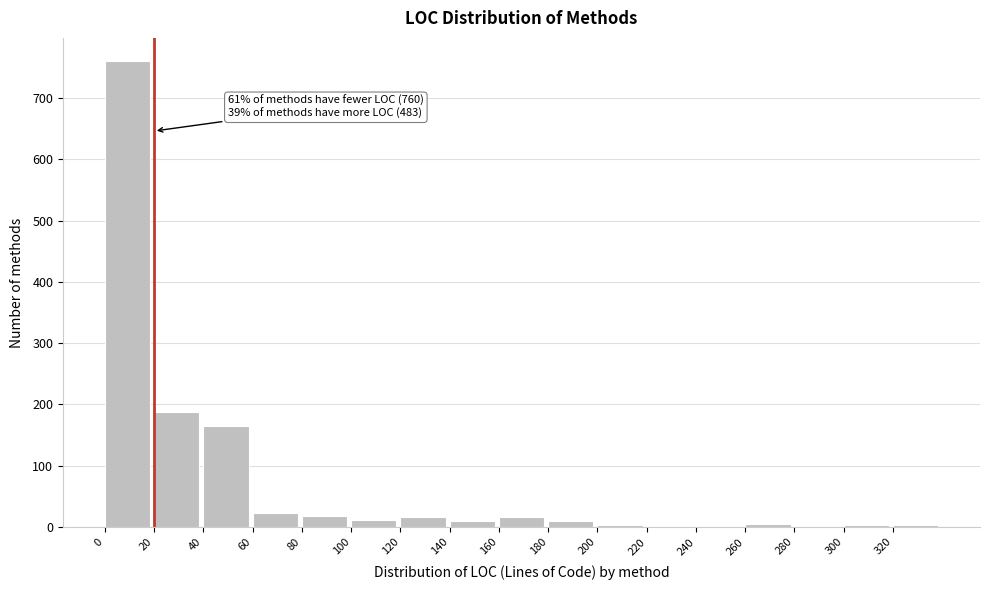

Which range on the x-axis has the tallest bar?

0 to 20